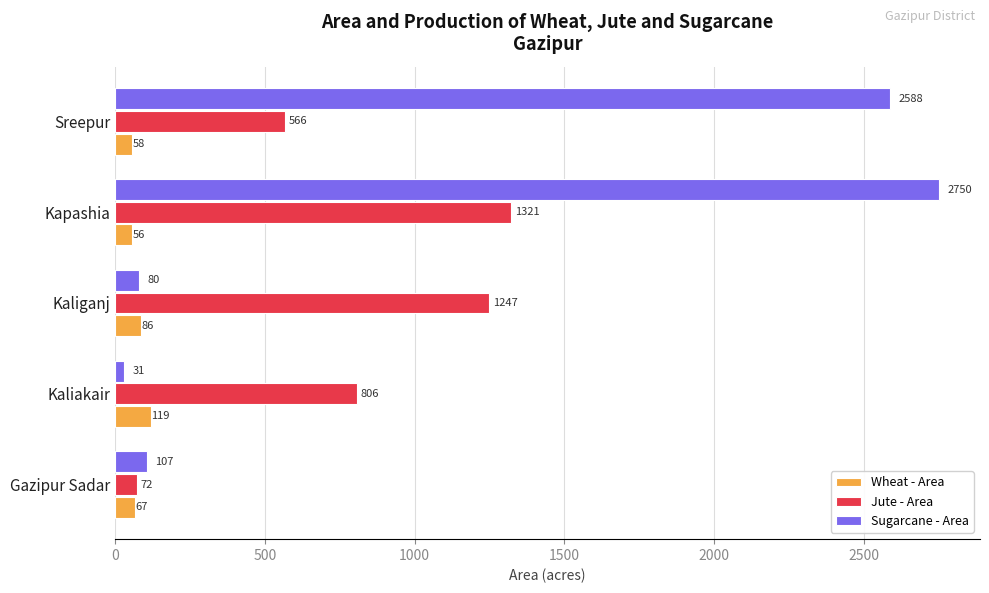

Rank the series by their average value, from highest to lowest.

Sugarcane - Area, Jute - Area, Wheat - Area